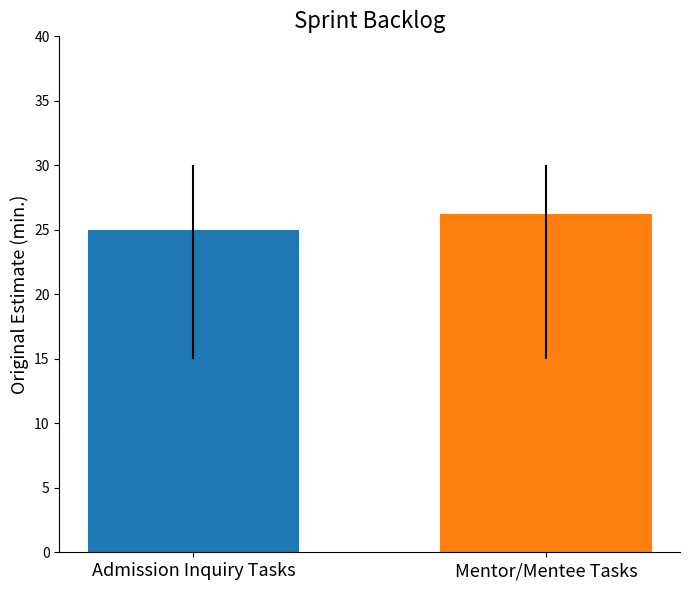

What is the smallest value displayed?

25.0